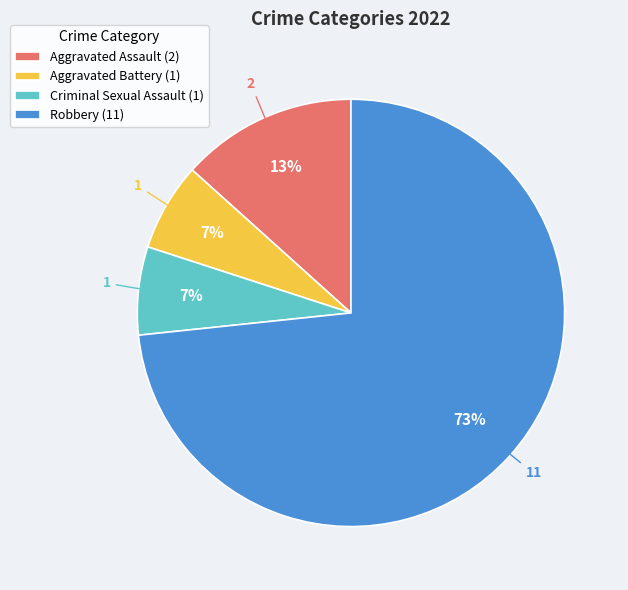

Count the number of slices in the pie.

4